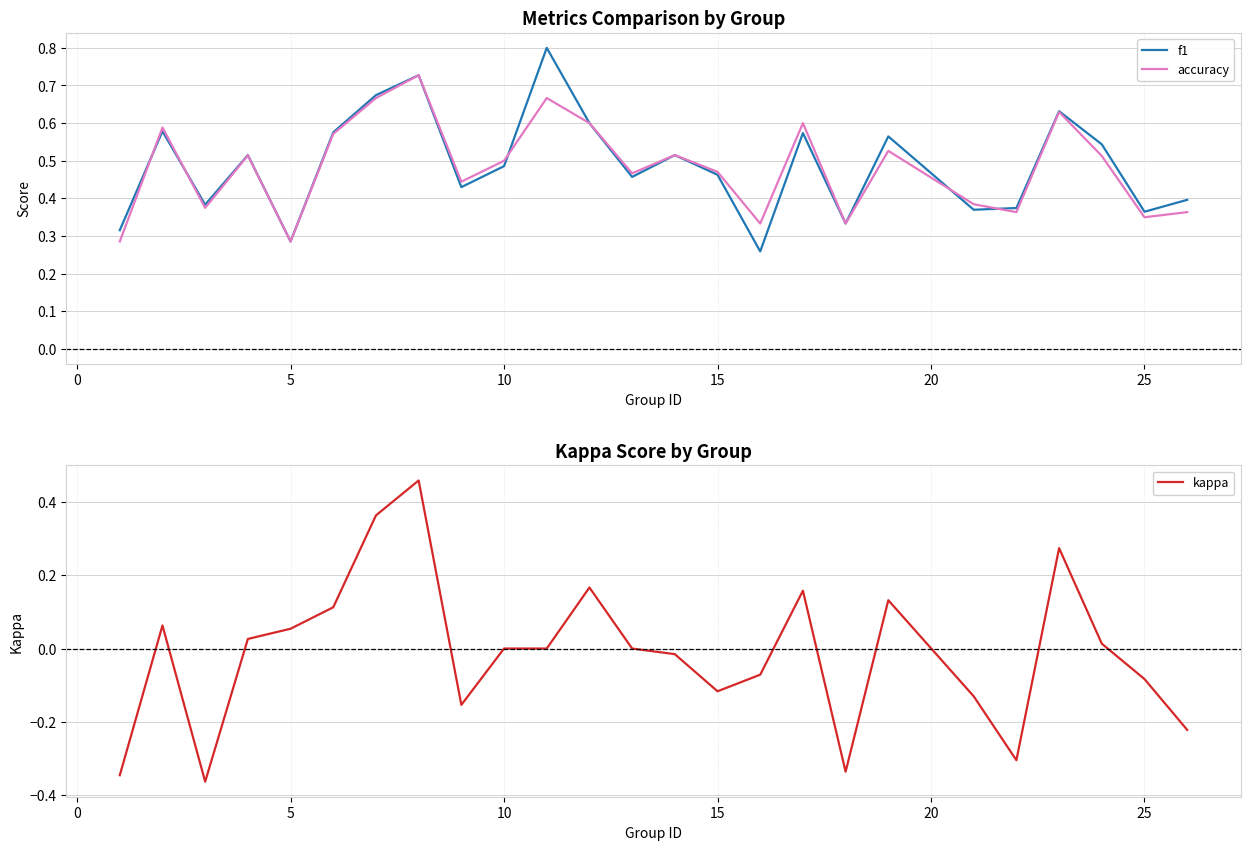

How many intersections are there between accuracy and f1?

5